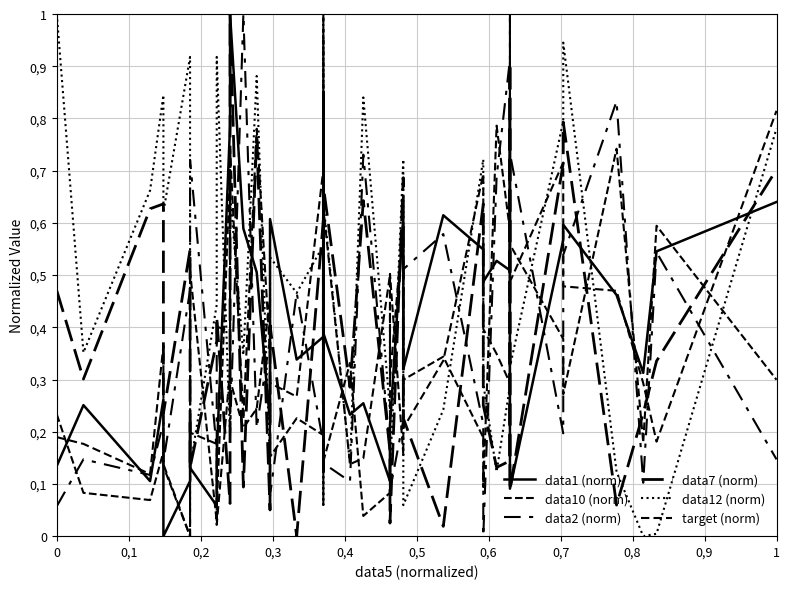

Is this an area chart (filled region under the line)?

No